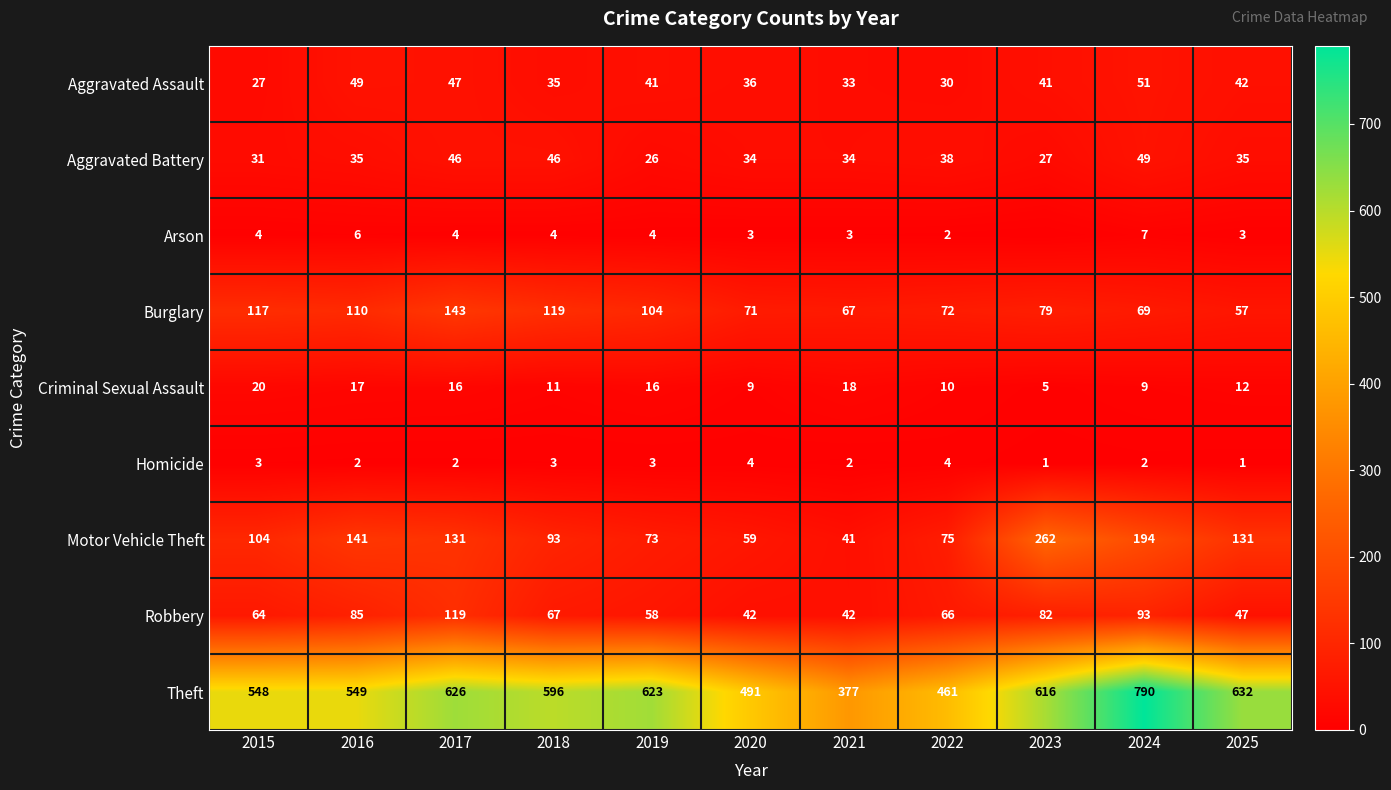

What is the lowest value of the Theft series?

377